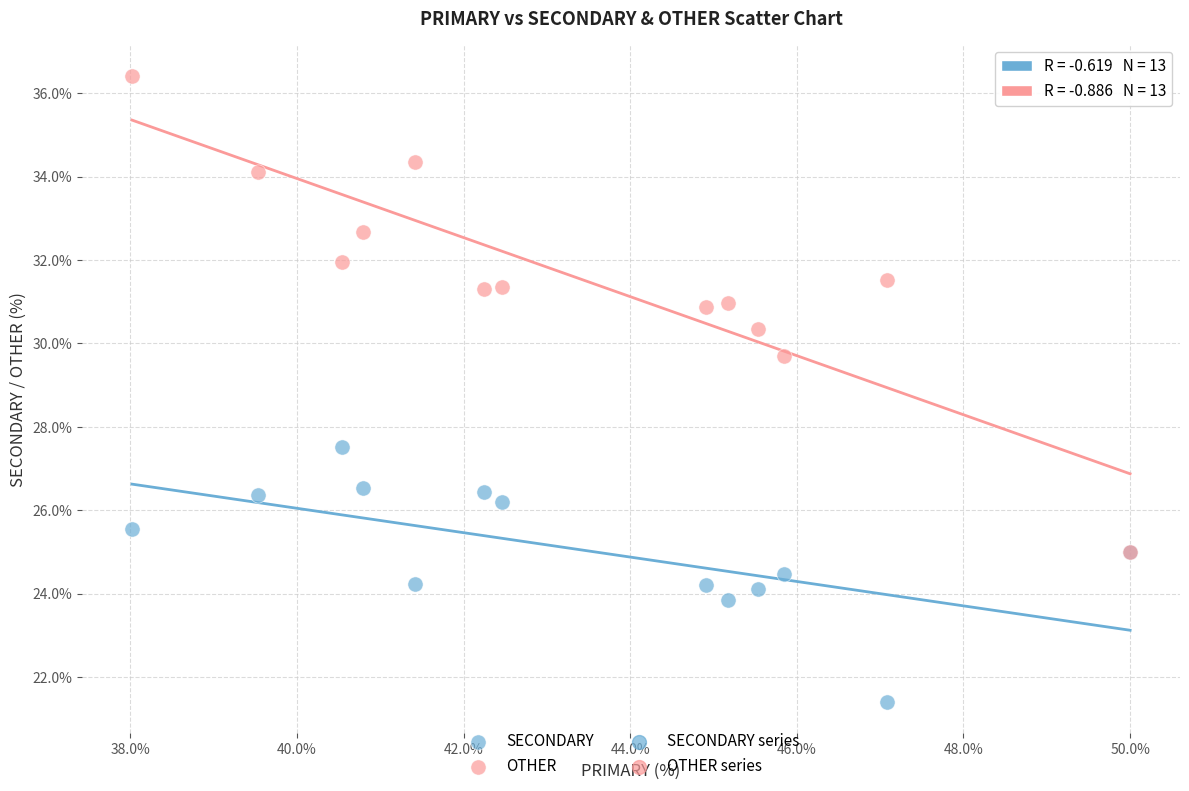

Across all series, what Y value is closest to 28?

27.5